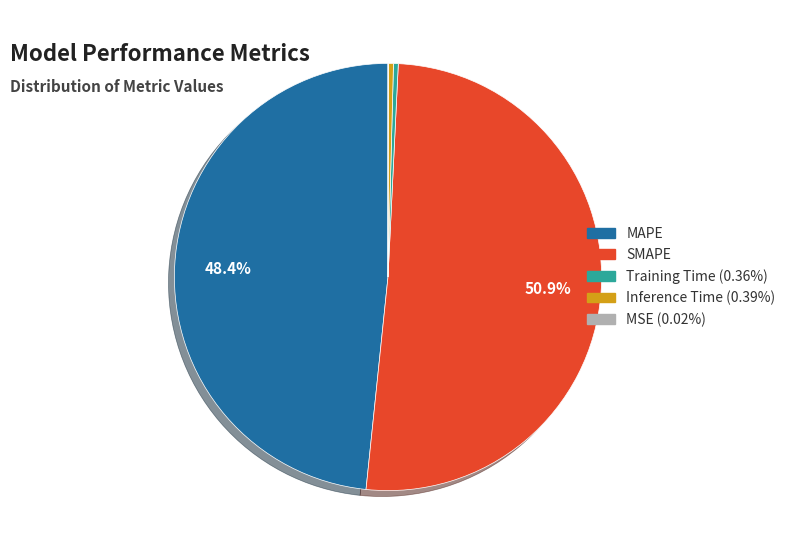

Is there any slice that represents more than half of the pie?

Yes